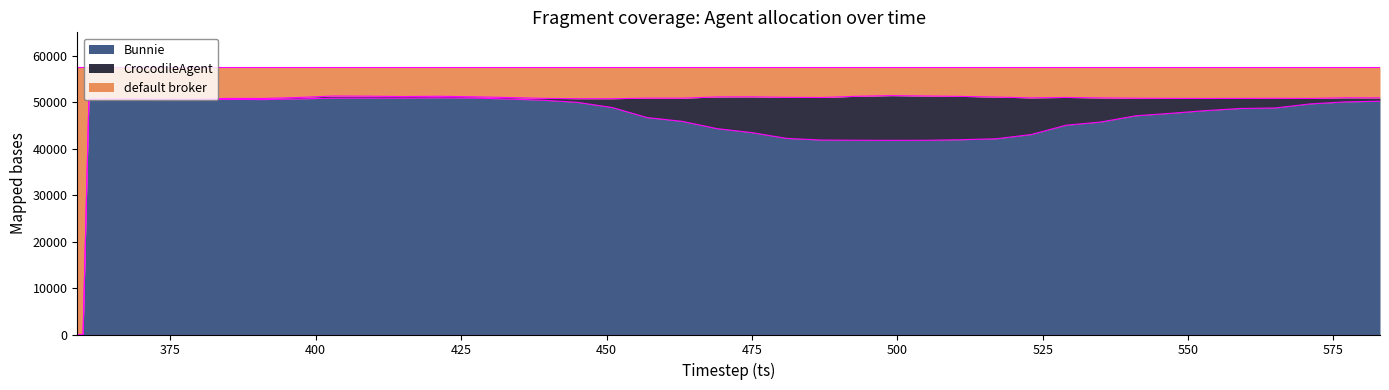

What is the maximum value for Bunnie?

50914